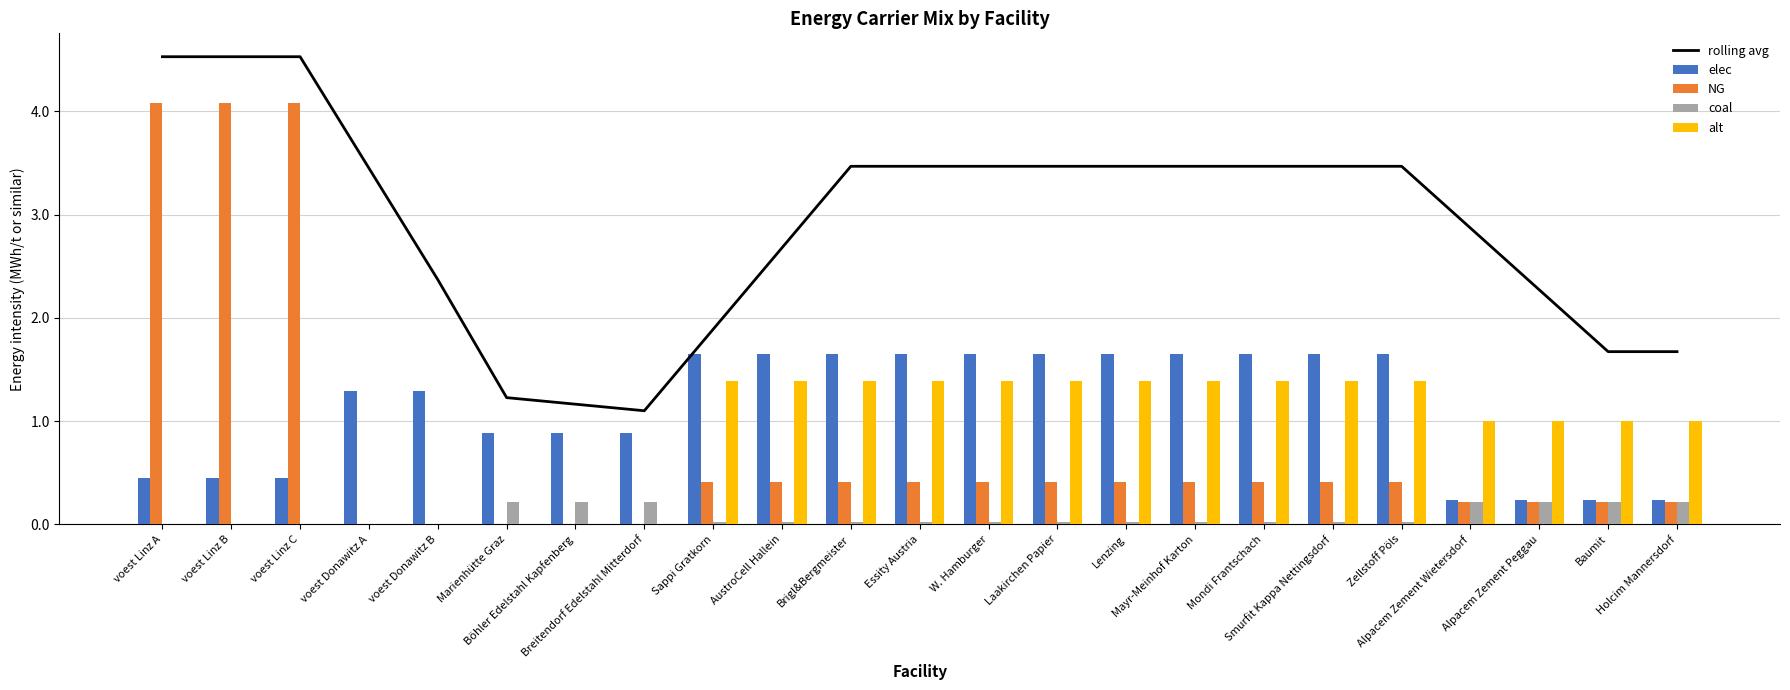

Where does the rolling avg series first go above 3?

voest Linz A